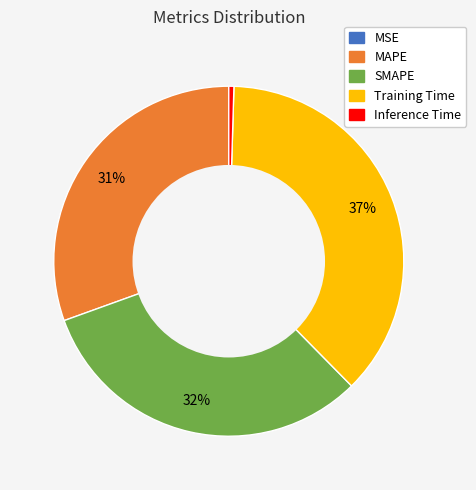

Is the sum of SMAPE and Training Time greater than half?

Yes